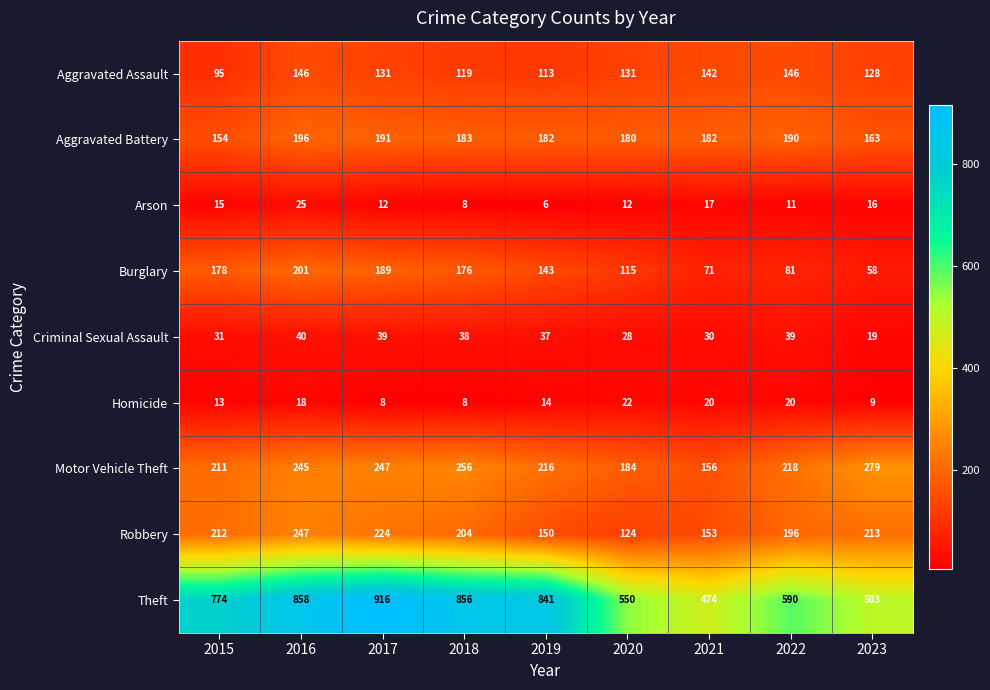

What is the minimum value shown in the chart?

6